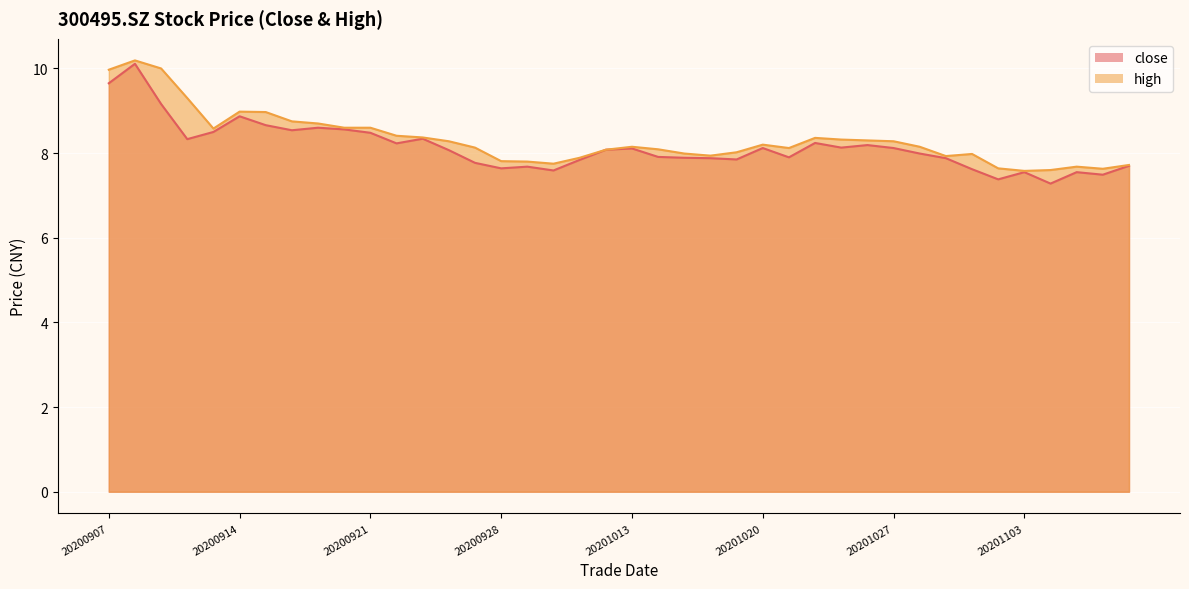

Which series has the largest total across all categories?

high